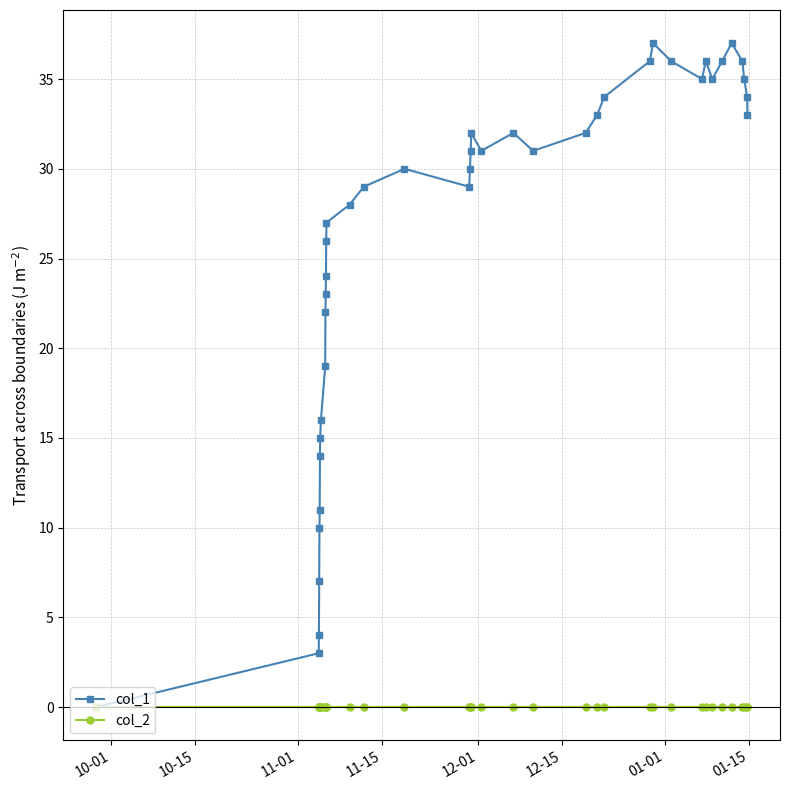

Which series has the widest spread of values?

col_1